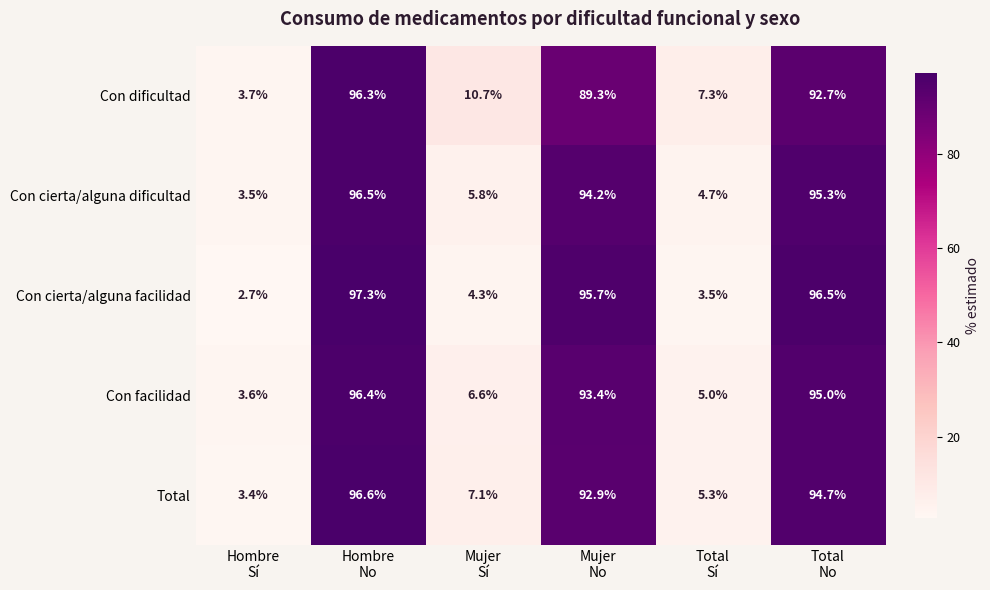

What is the maximum value for Con facilidad?

96.4